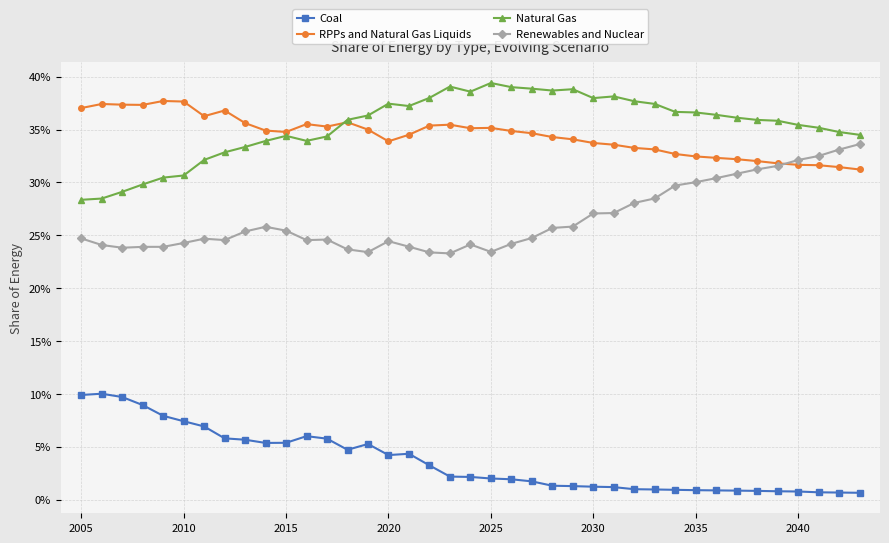

What is the difference between the maximum and second lowest values in the Coal series?

0.1